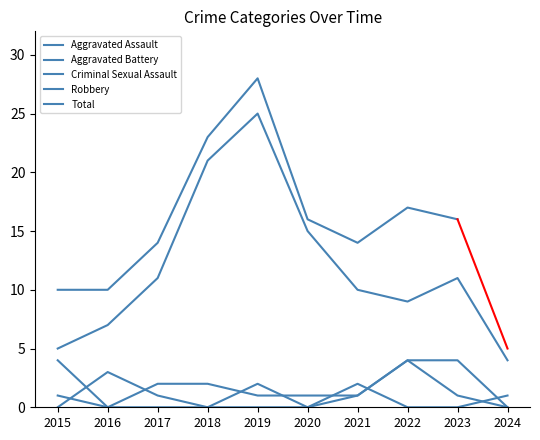

Which category has the highest value in the Criminal Sexual Assault series?

2021